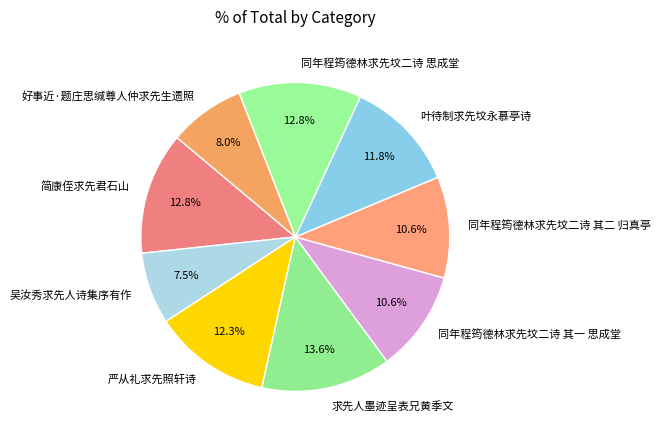

To the nearest percent, what portion does 同年程筠德林求先坟二诗 思成堂 represent?

13%